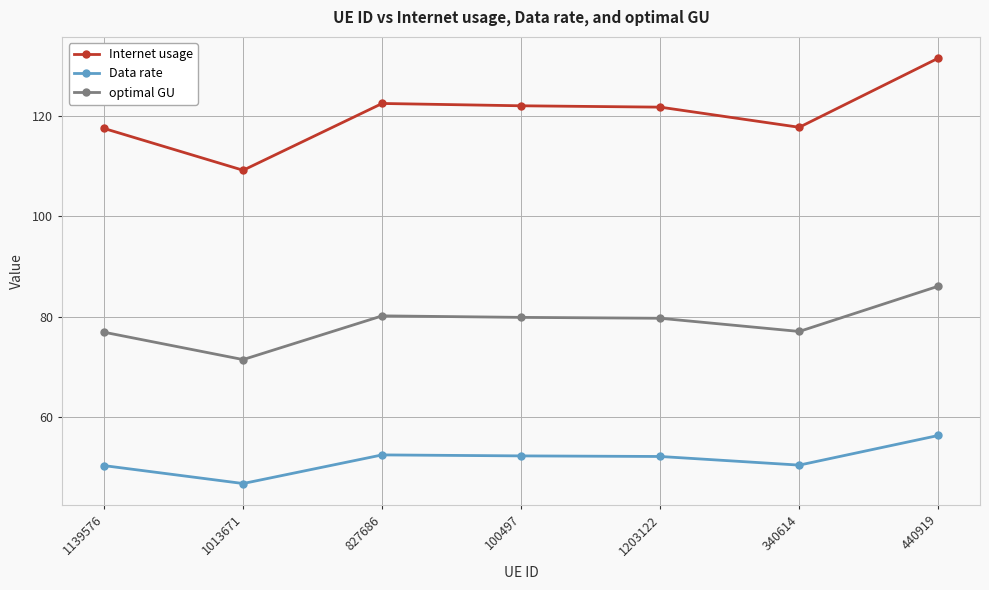

How many lines are shown in the chart?

3